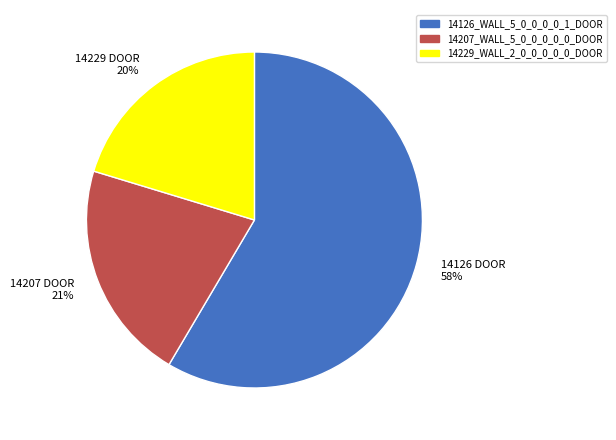

To the nearest percent, what is the average slice percentage?

33%